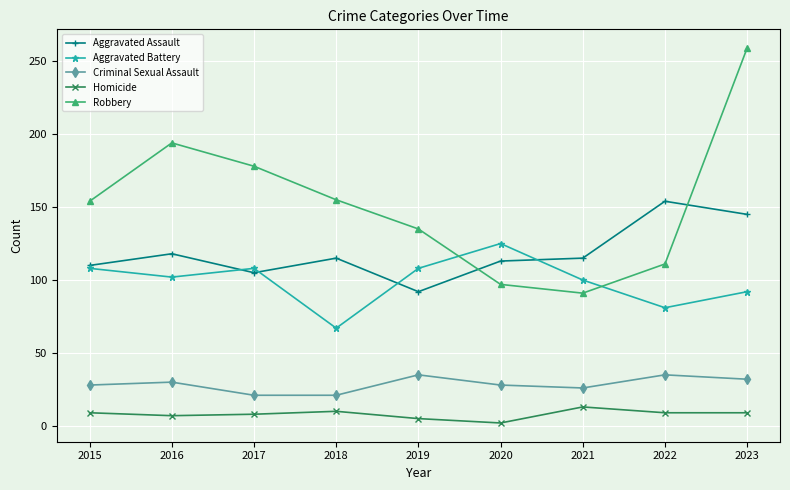

True or false: Aggravated Battery has more than 2 points higher than both neighbors.

False